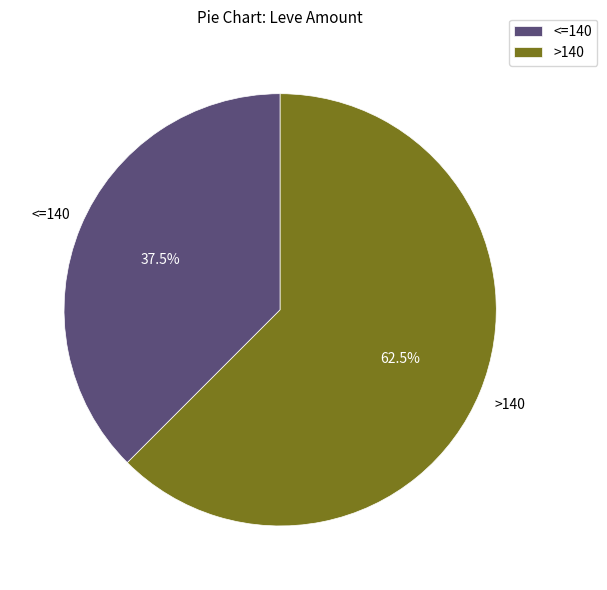

Which category has the smallest portion of the pie?

<=140